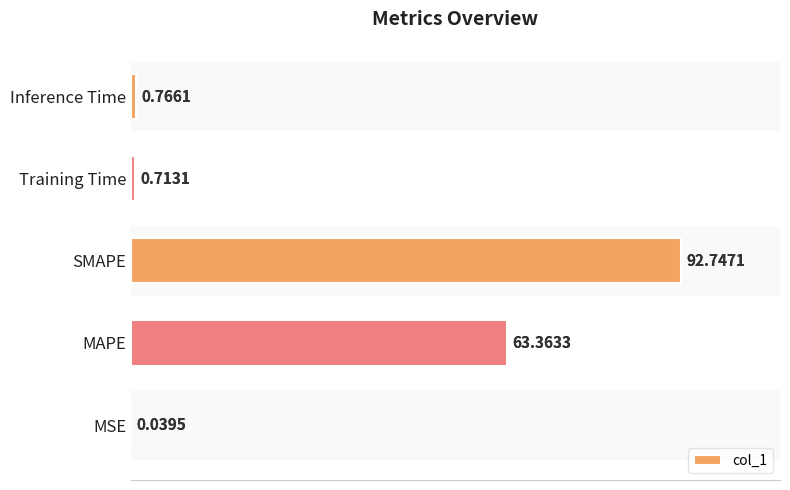

What is the difference between the maximum and second lowest values?

92.0